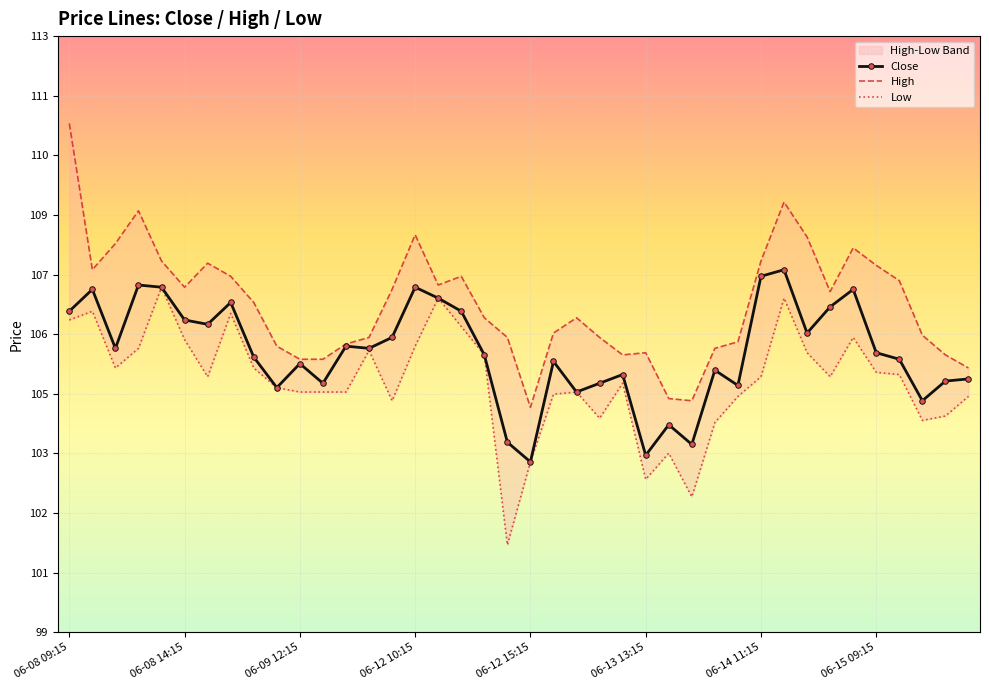

Rank the series by their average value, from lowest to highest.

Low, Close, High